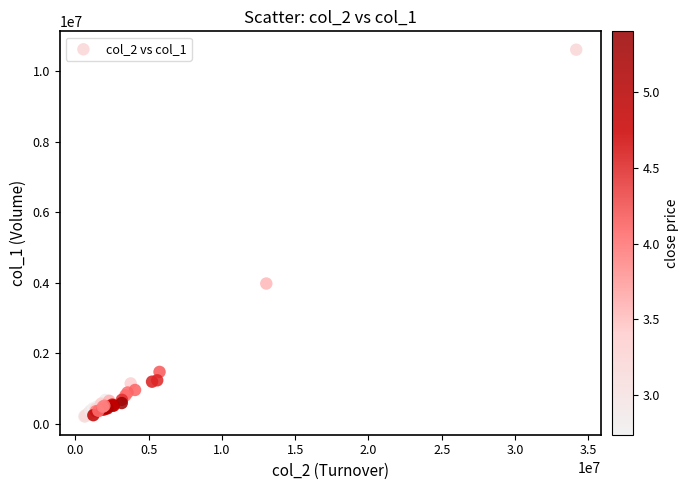

What Y value in the scatter plot is closest to 5409500?

3976000